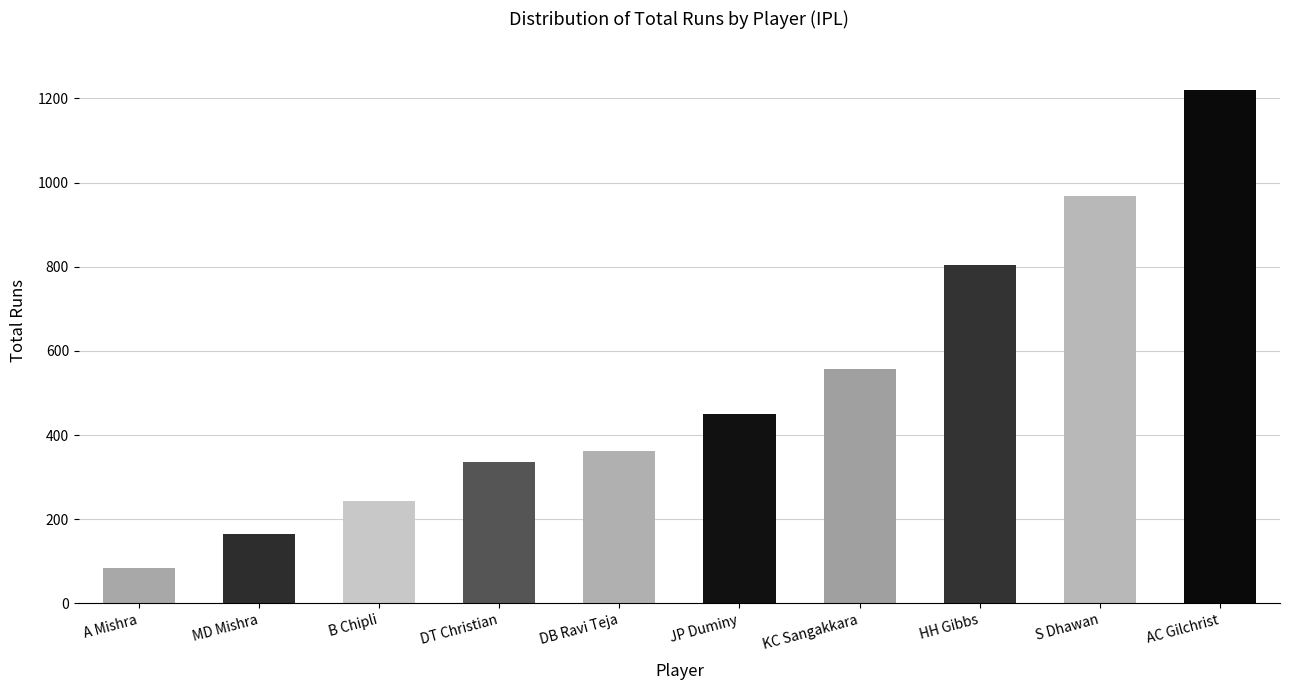

What is the smallest value displayed?

84